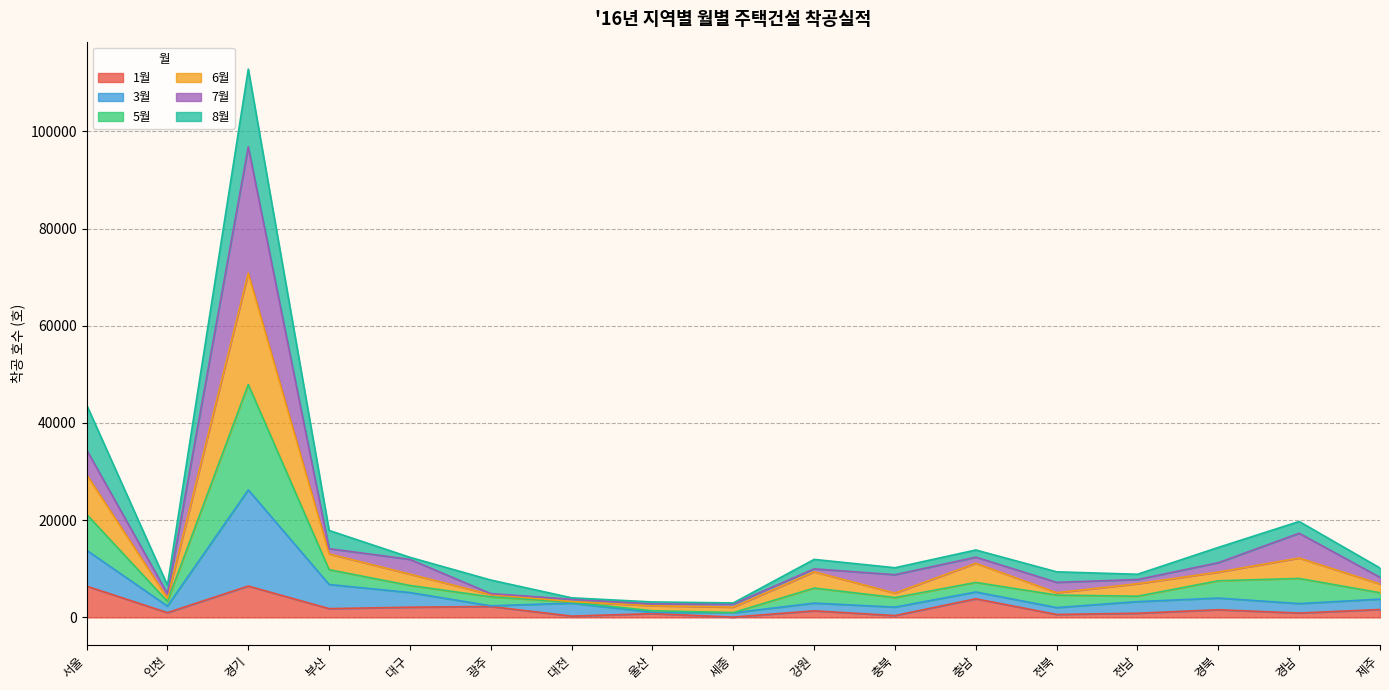

At which category is the sum across all series the highest?

경기